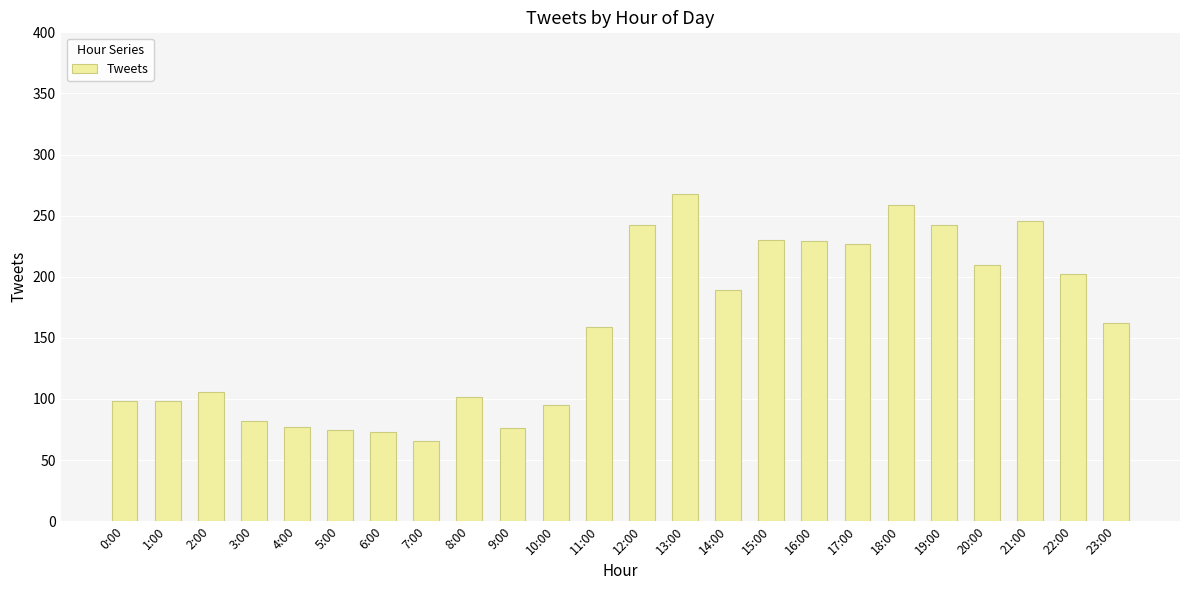

What is the sum of all values?

3813